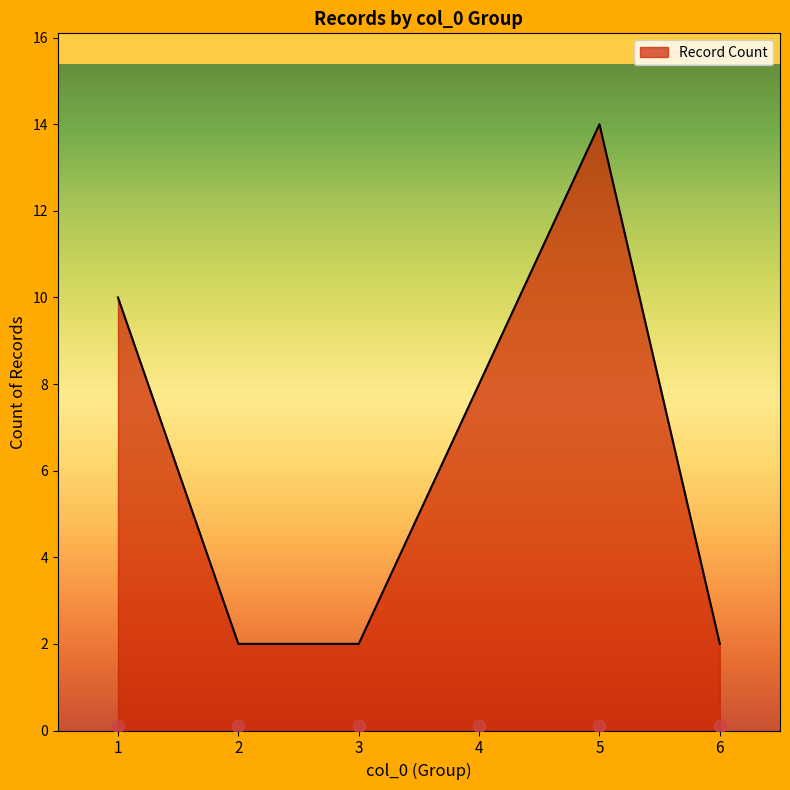

What is the change in value from 2 to 4?

+6